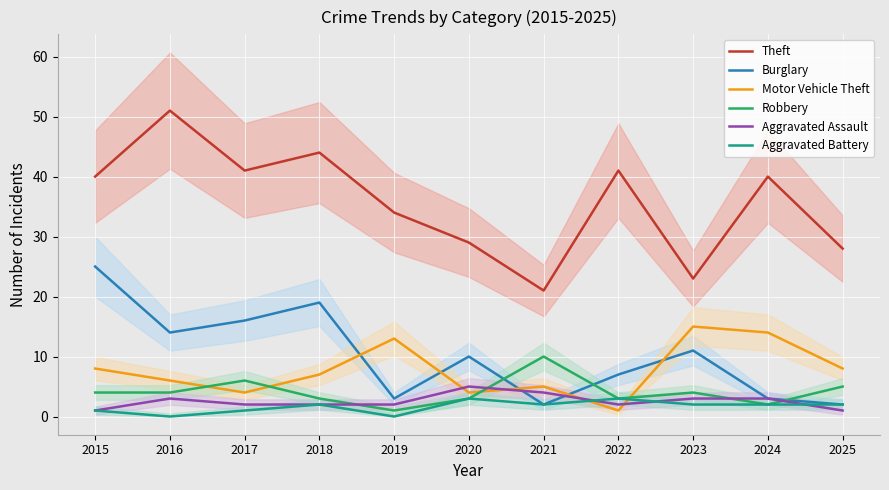

Between 2022 and 2016, which is larger?

2016